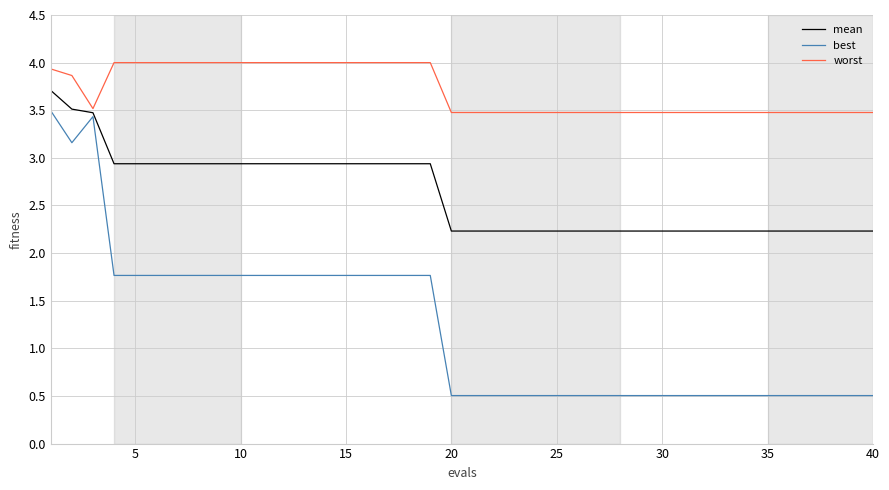

True or false: worst and mean cross at least once.

False